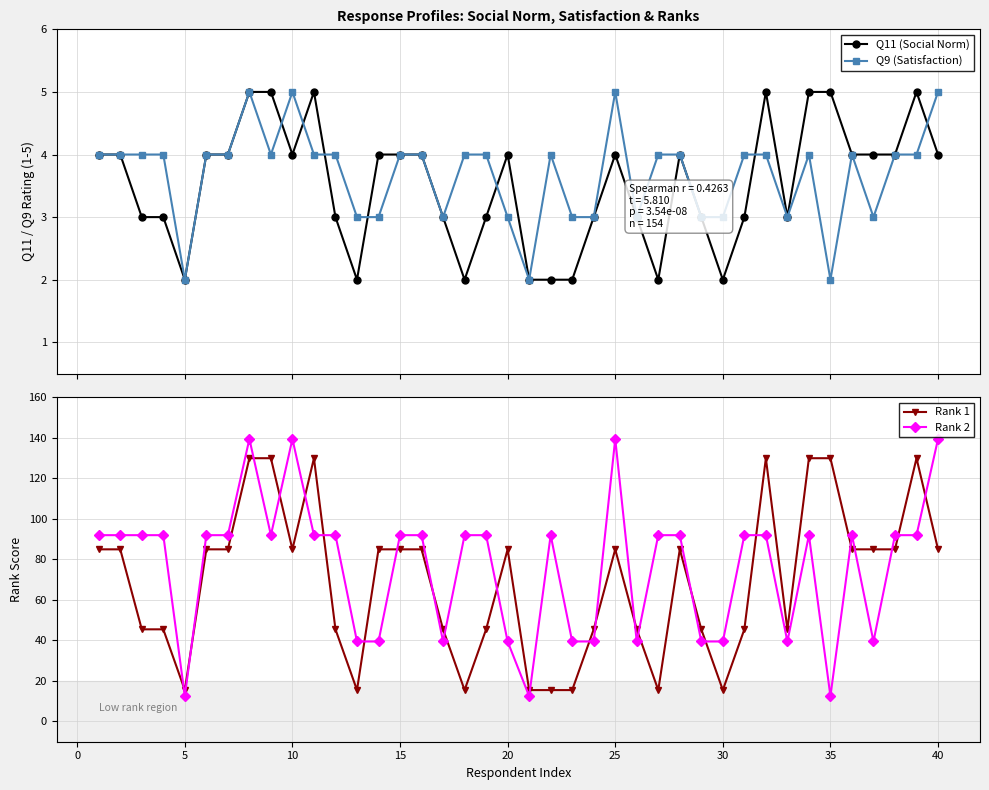

What is the value of the Q9 (Satisfaction) point at the 18th from the left?

4